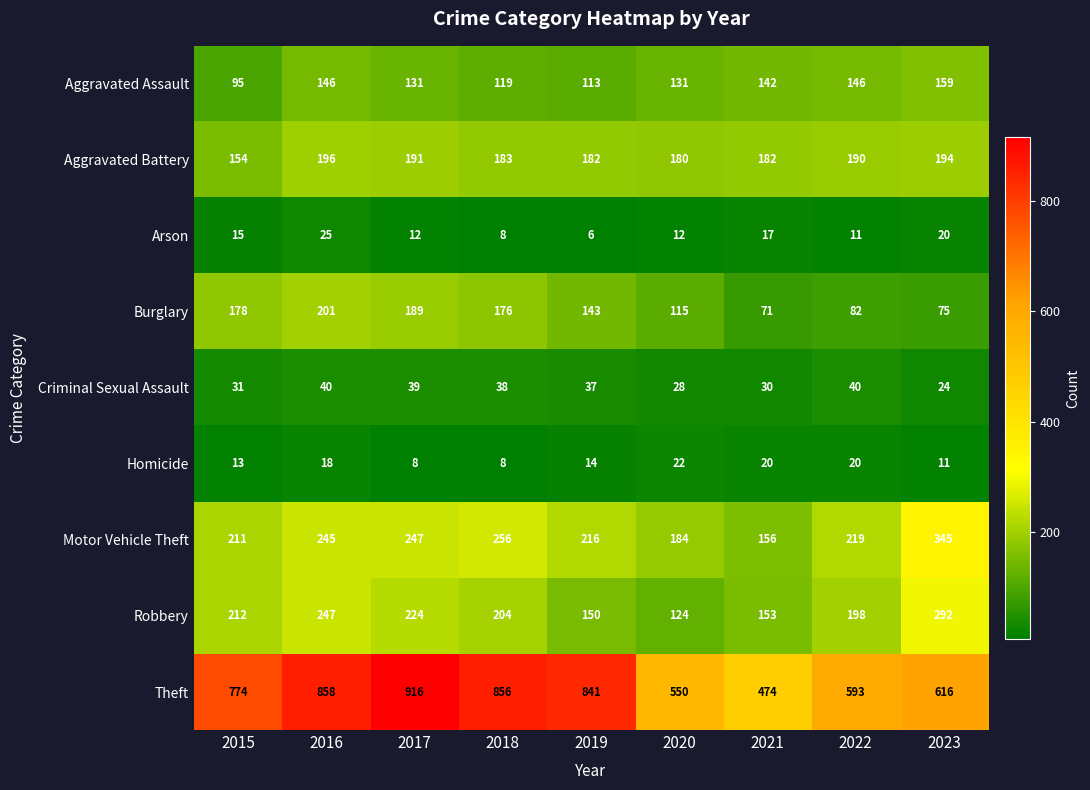

Which series has the largest range (max minus min)?

Theft